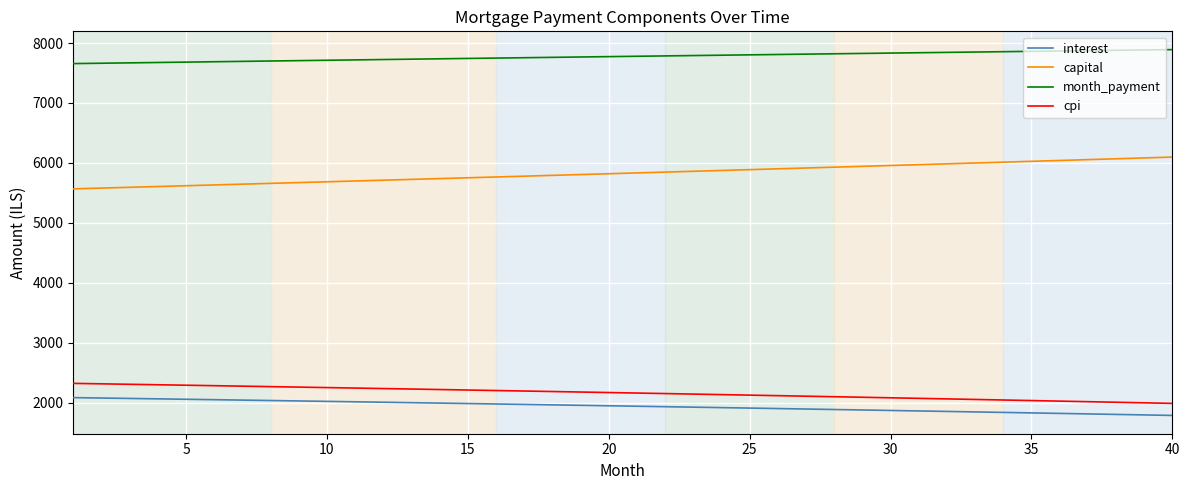

What is the difference between the second highest and minimum values in the interest series?

290.0